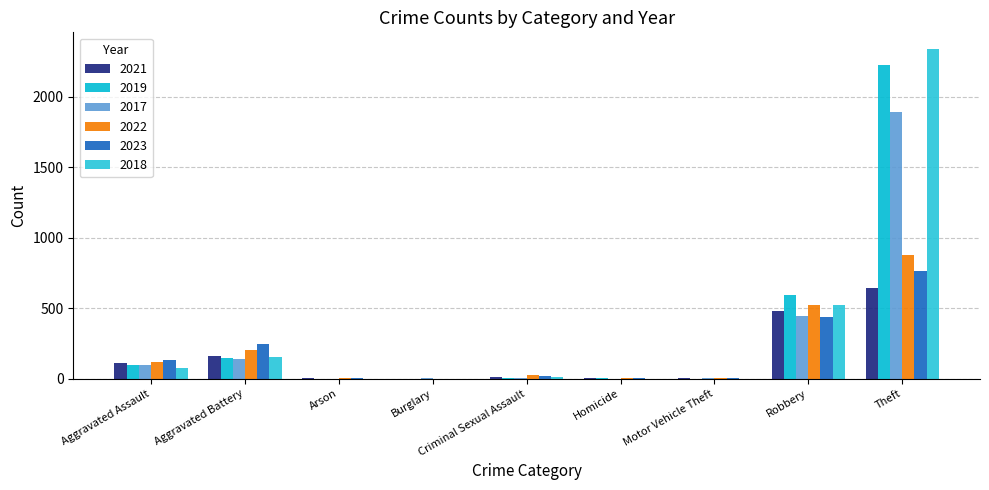

Count the number of data series in this chart.

6